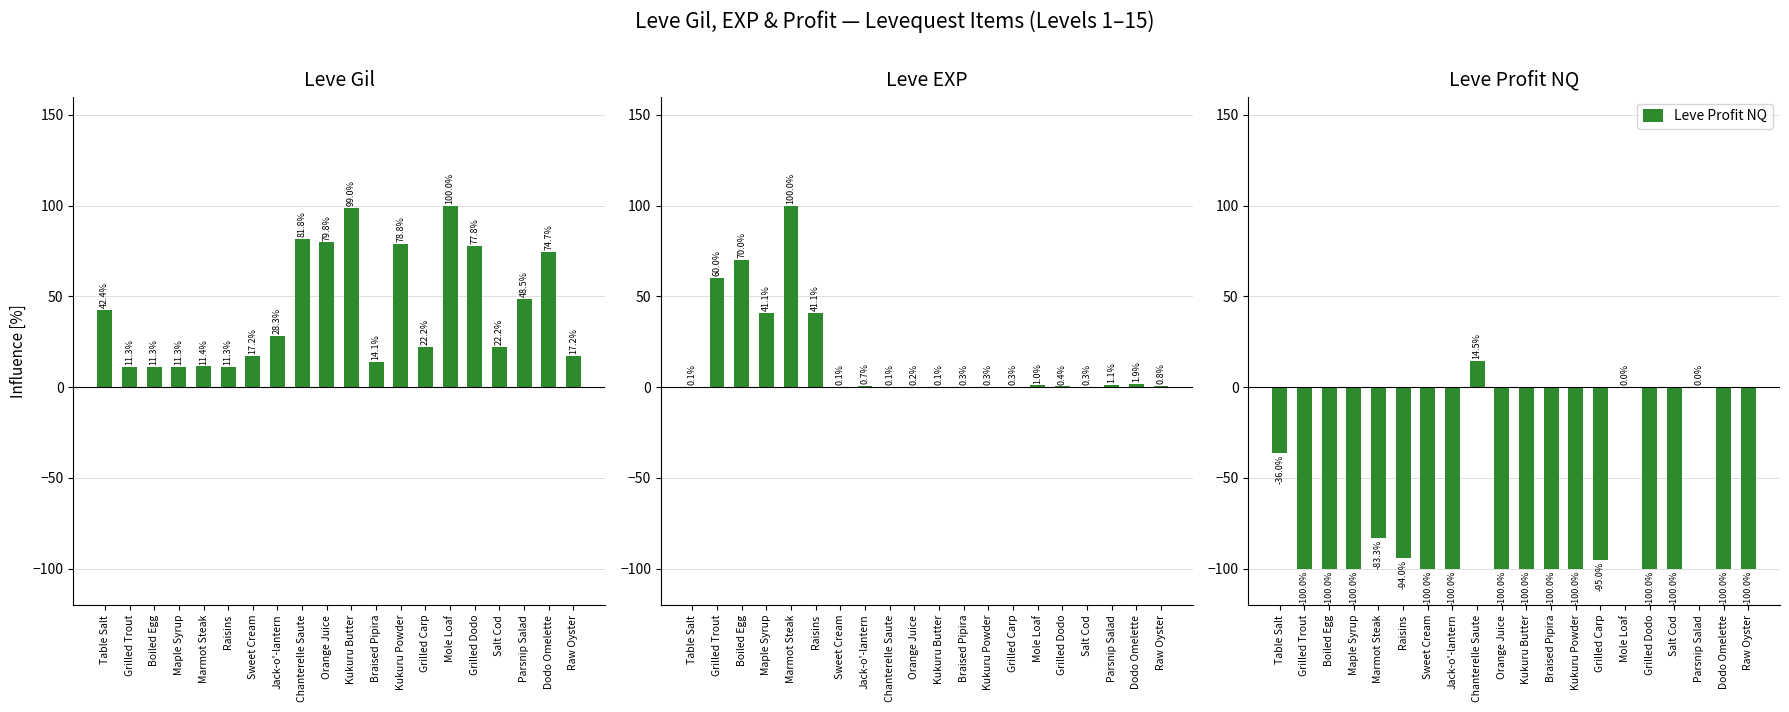

How many values in the Leve Profit NQ series exceed -100?

7